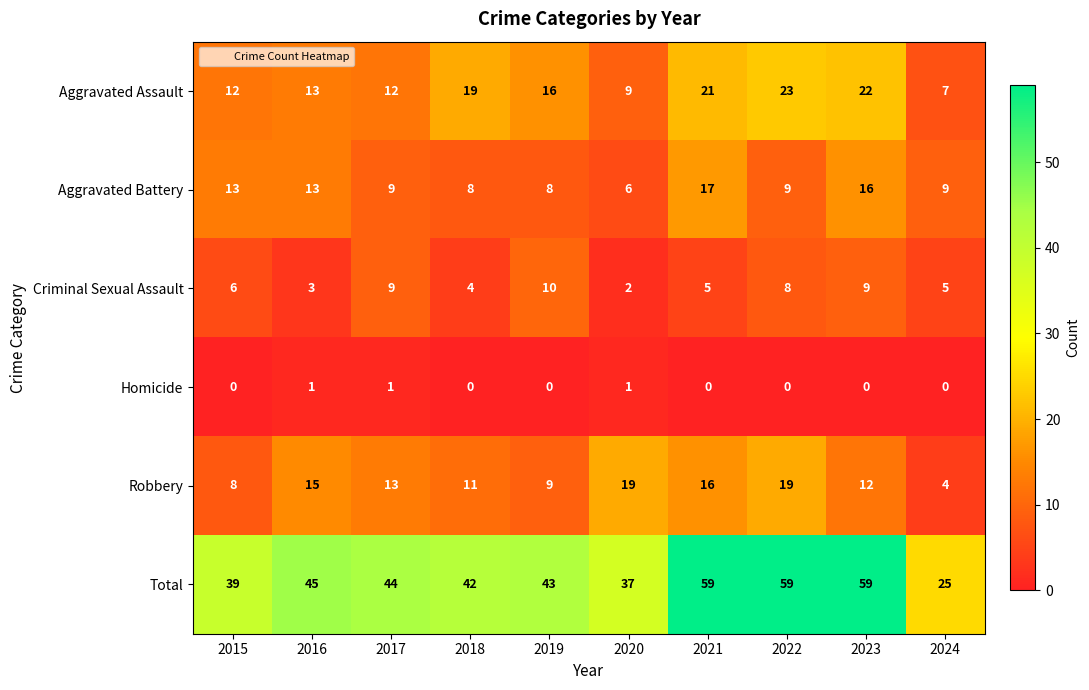

Which series changed the most between 2020 and 2022?

Total